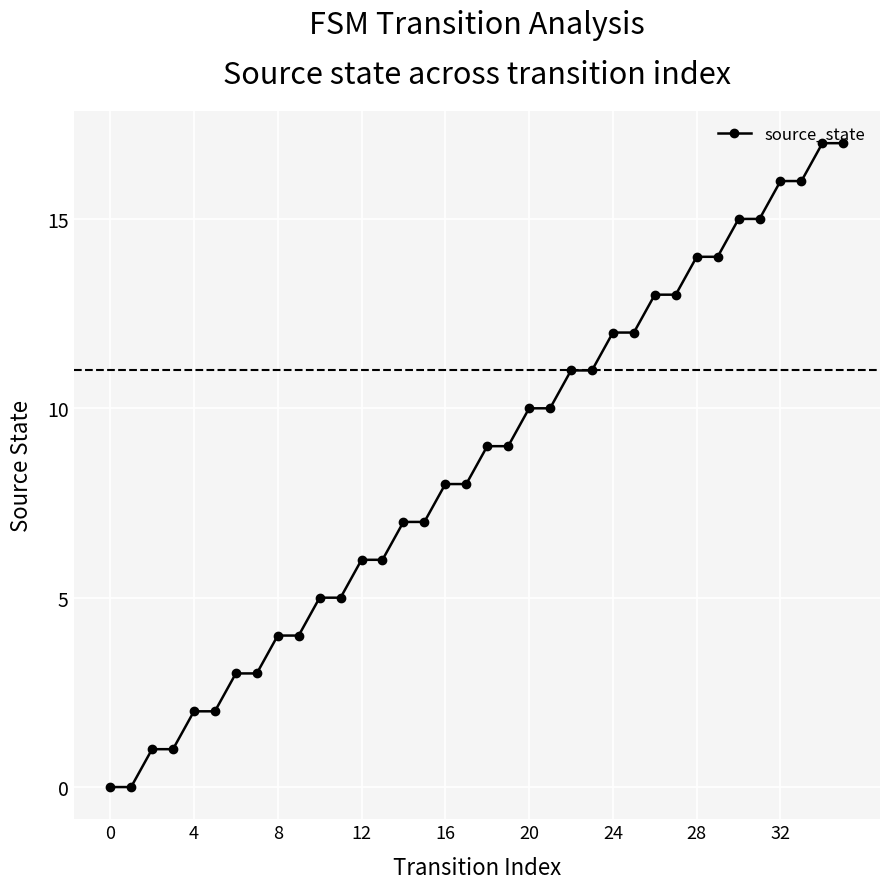

What is the difference between the maximum and minimum values?

17